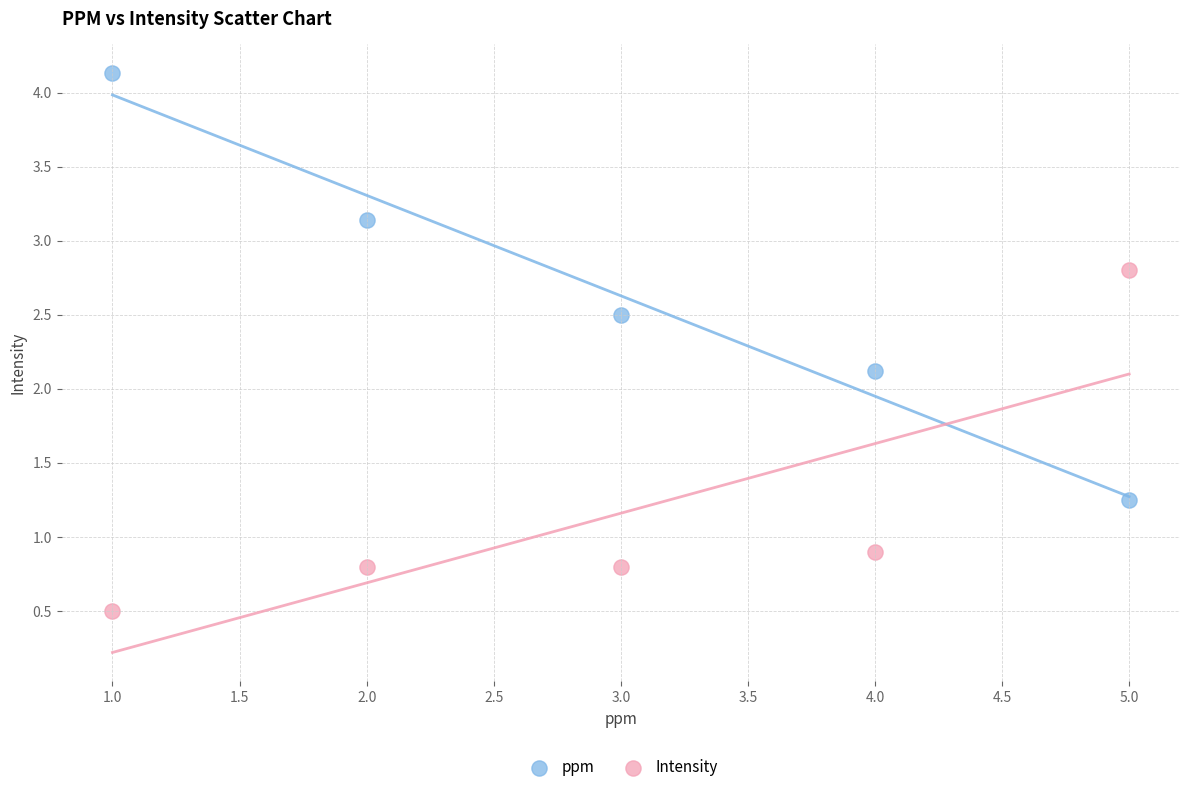

Which series has the widest spread of Y values?

ppm